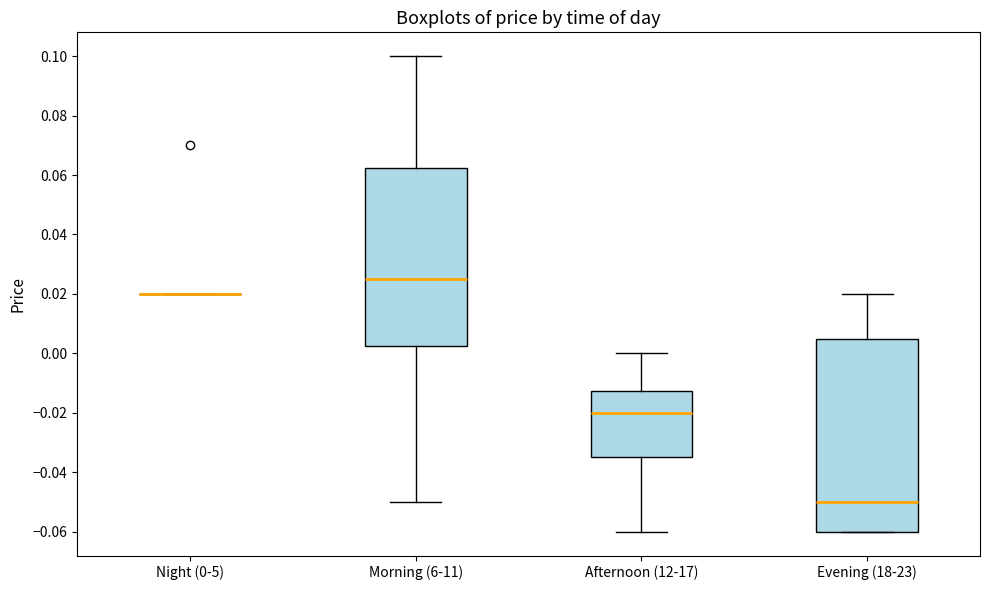

Which box is the tallest, from its lower edge to its upper edge?

Evening (18-23)